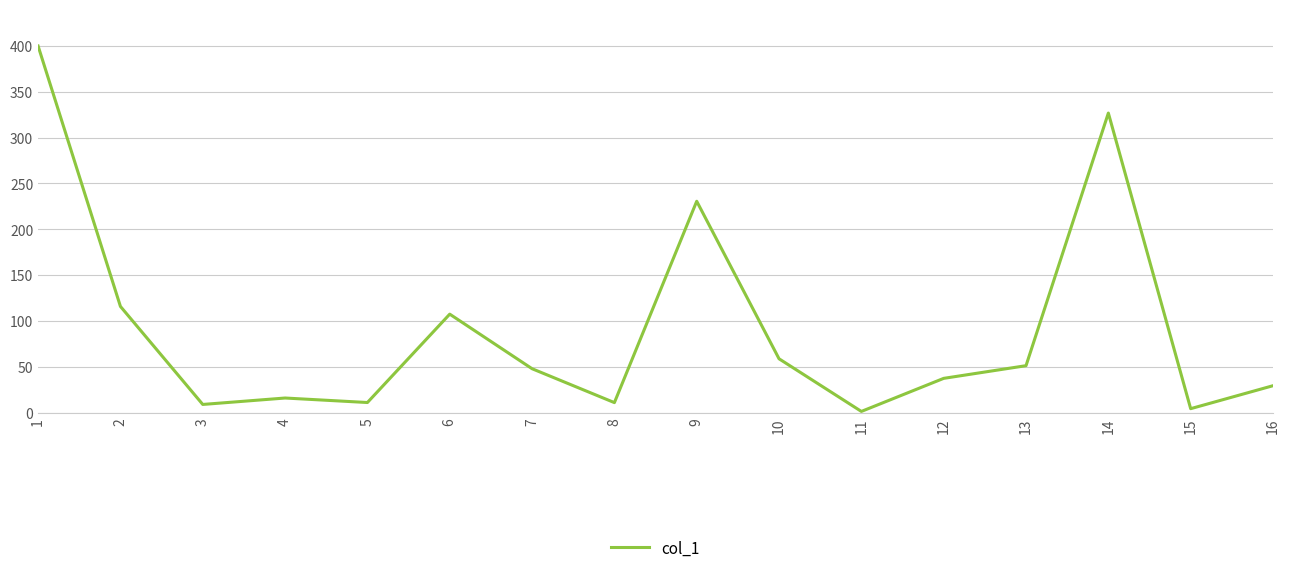

What is the ratio of the value at 2 to the value at 8?

10.2